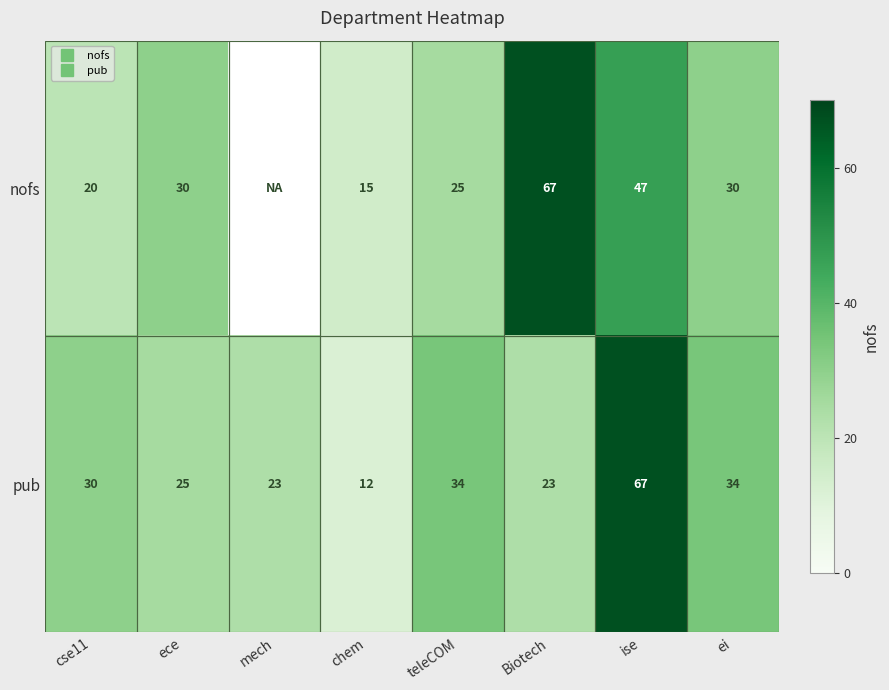

Which series has the largest total across all categories?

pub